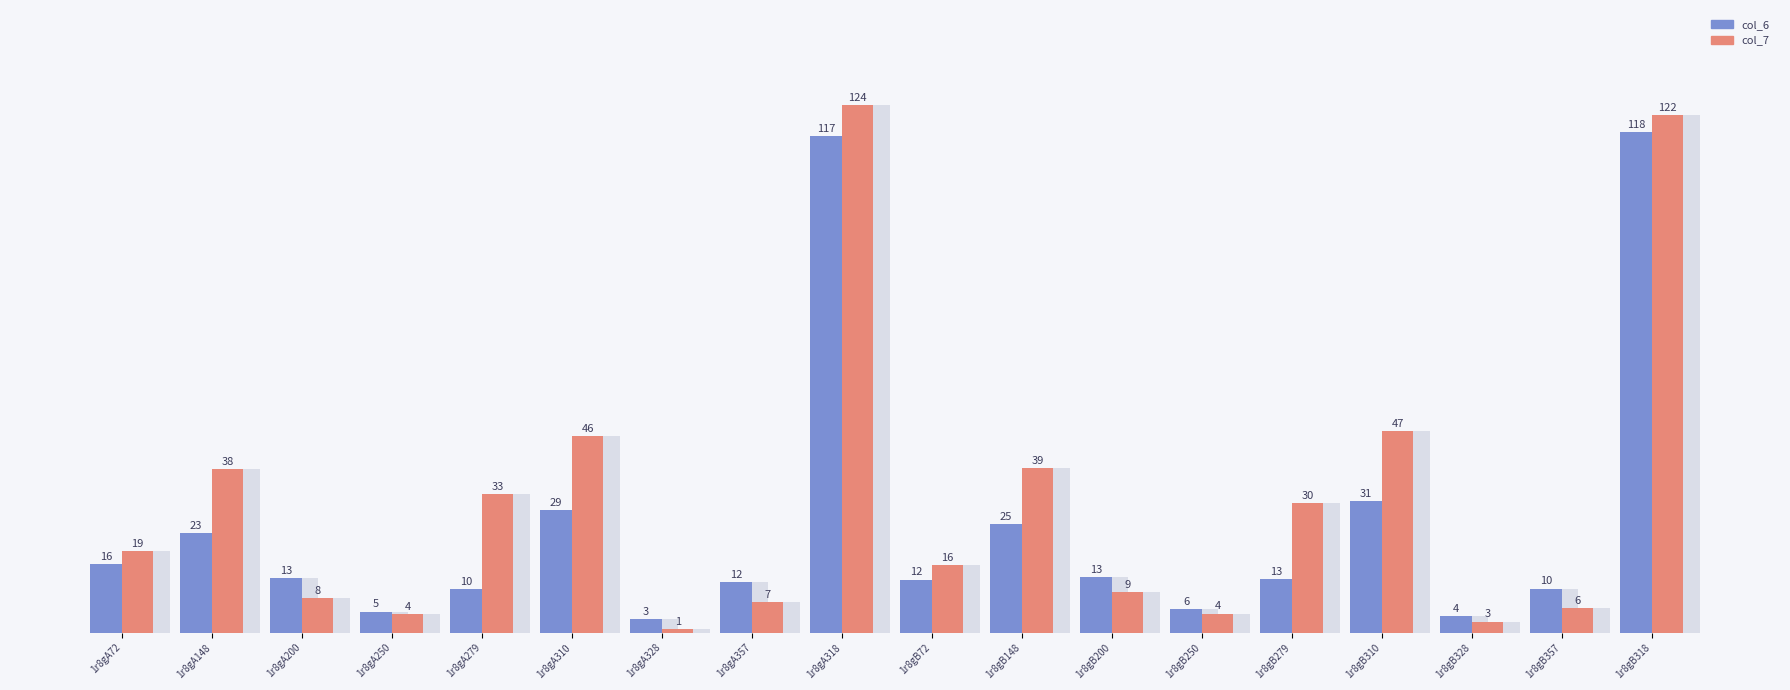

Reading left to right, transcribe all the data shown in this chart.

col_6: 16.1	23.5	12.7	4.9	10.3	28.8	3.2	11.9	116.6	12.5	25.4	13.0	5.6	12.6	30.9	4.0	10.3	117.6
col_7: 19.2	38.4	8.0	4.4	32.5	46.2	0.9	7.2	123.9	15.9	38.6	9.4	4.5	30.4	47.4	2.6	5.7	121.6